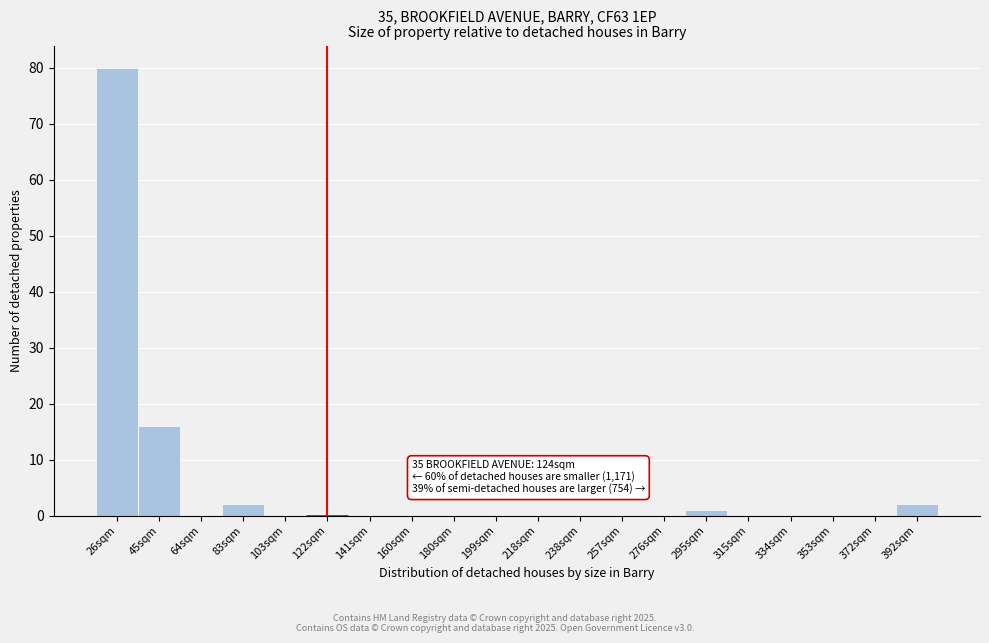

Reading left to right, transcribe all the data shown in this chart.

26sqm=80	45sqm=16	64sqm=0	83sqm=2	103sqm=0	122sqm=0	141sqm=0	160sqm=0	180sqm=0	199sqm=0	218sqm=0	238sqm=0	257sqm=0	276sqm=0	295sqm=1	315sqm=0	334sqm=0	353sqm=0	372sqm=0	392sqm=2